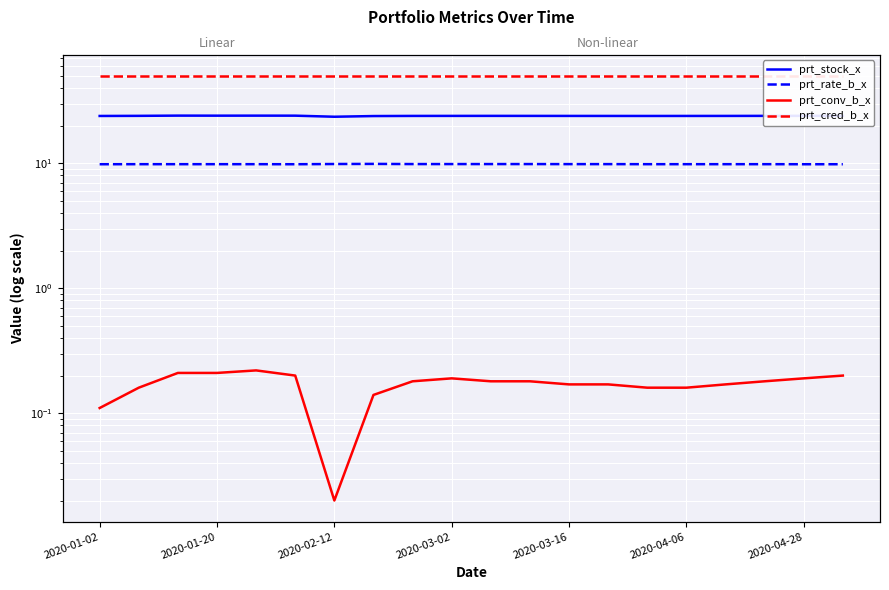

True or false: prt_conv_b_x and prt_rate_b_x intersect in this chart.

False